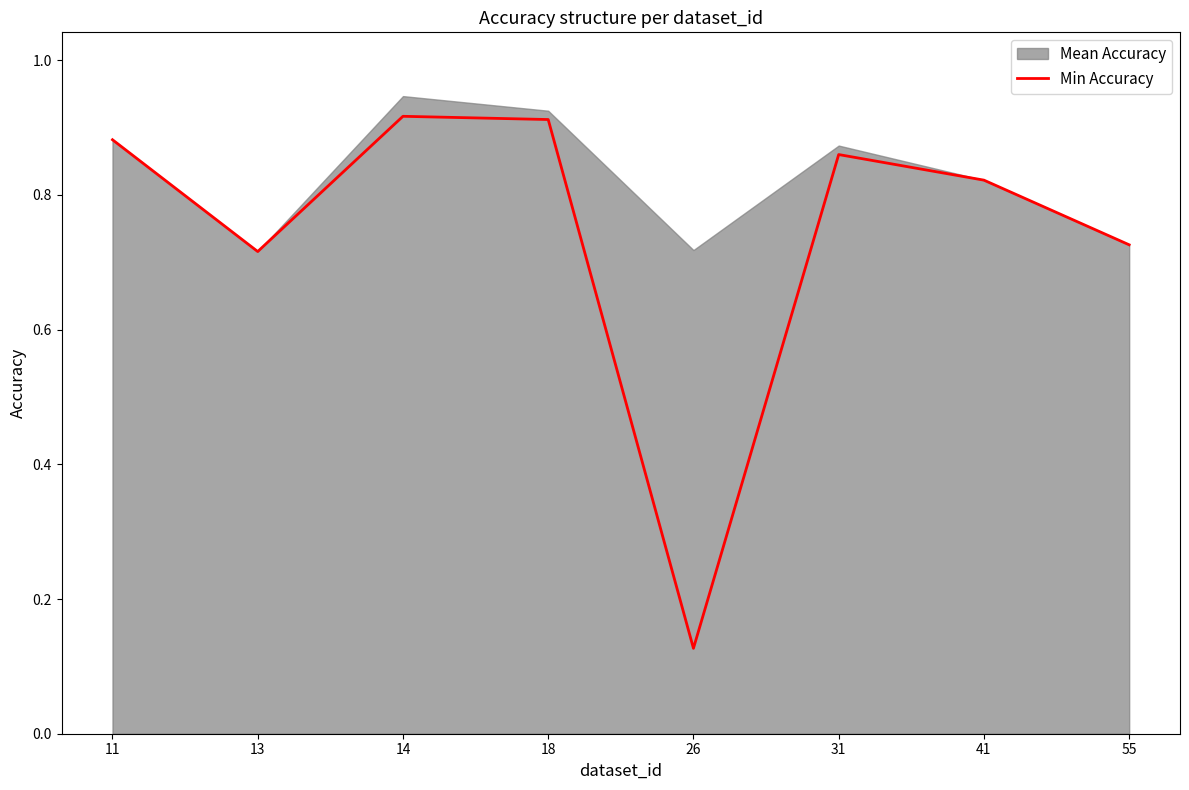

How many points are higher than both their immediate neighbors (excluding endpoints)?

2